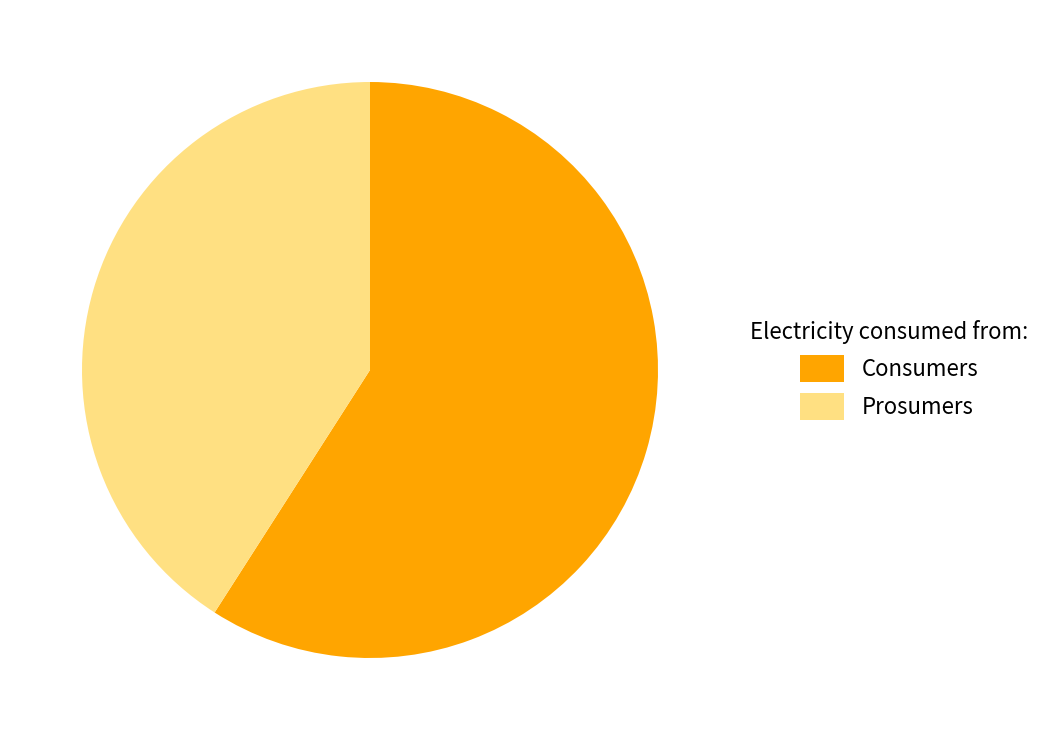

Which slice is the smallest?

Prosumers